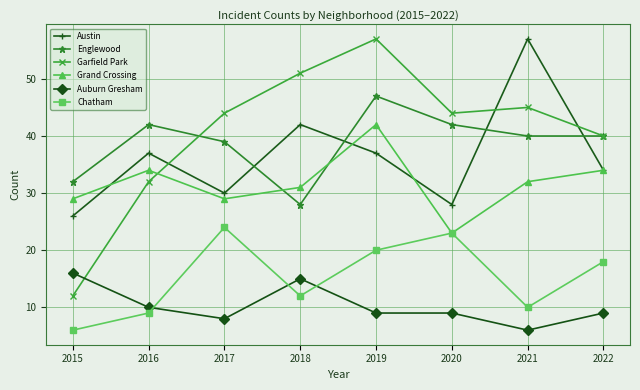

What is the difference between the Austin values at 2022 and 2018?

8